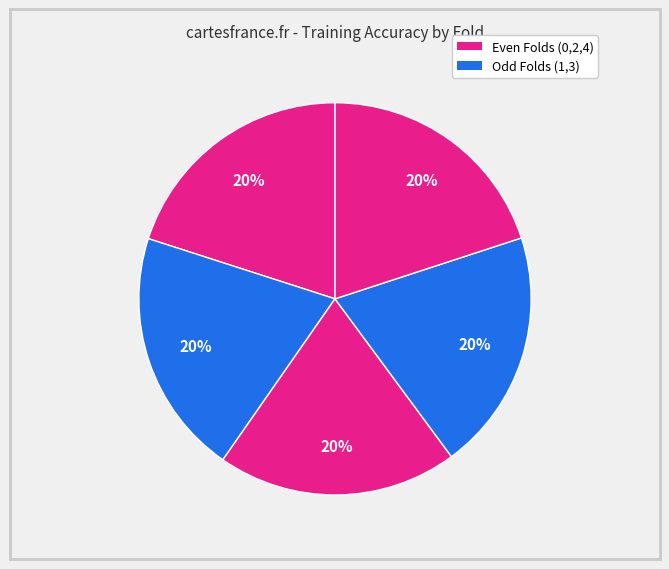

To the nearest percent, what is the average slice percentage?

20%